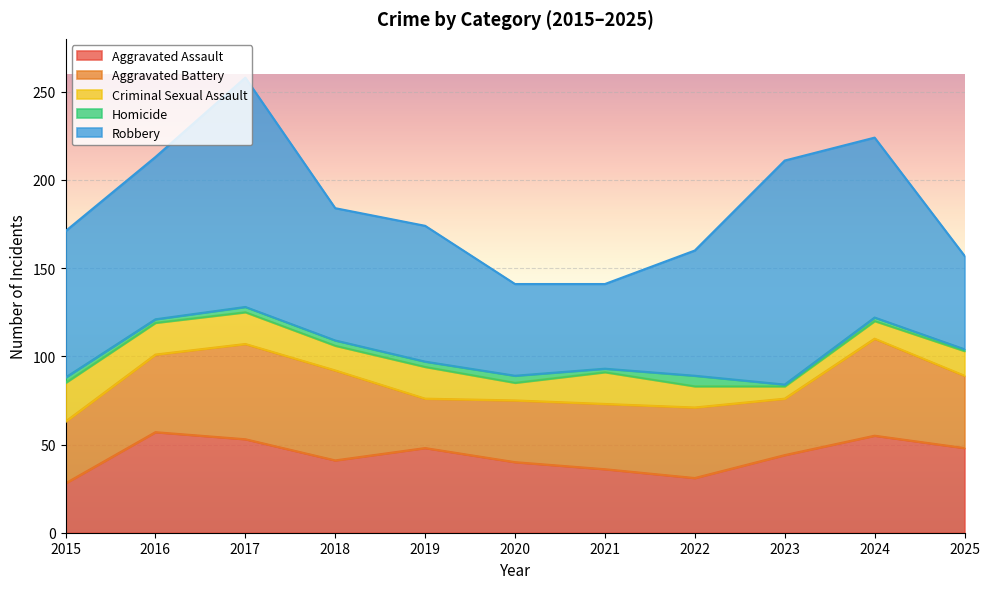

At how many categories does at least one series exceed 107?

2